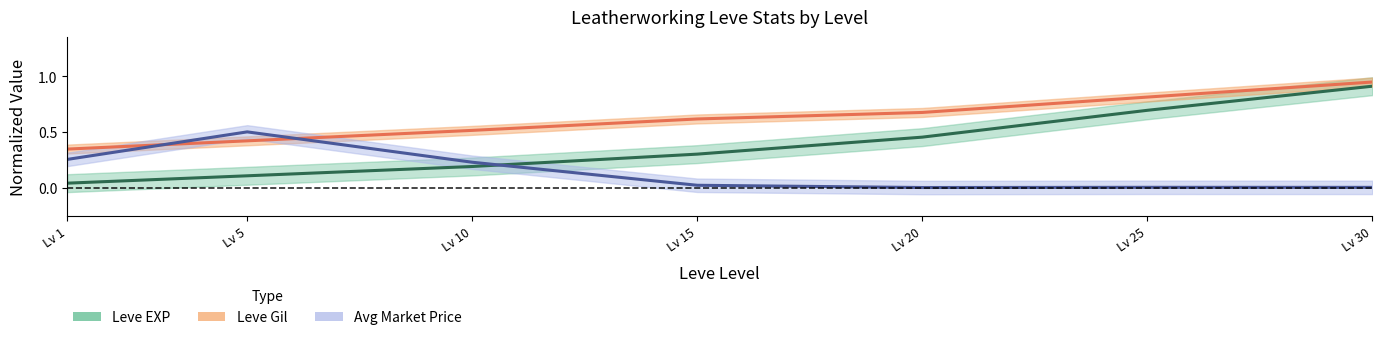

What is the difference between the Leve Gil values at Lv 25 and Lv 1?

0.5